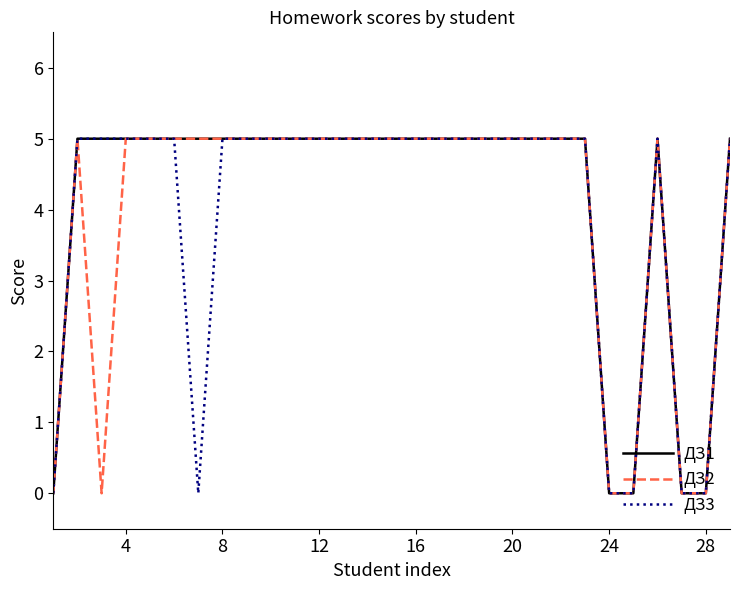

What is the highest value of the ДЗ1 series?

5